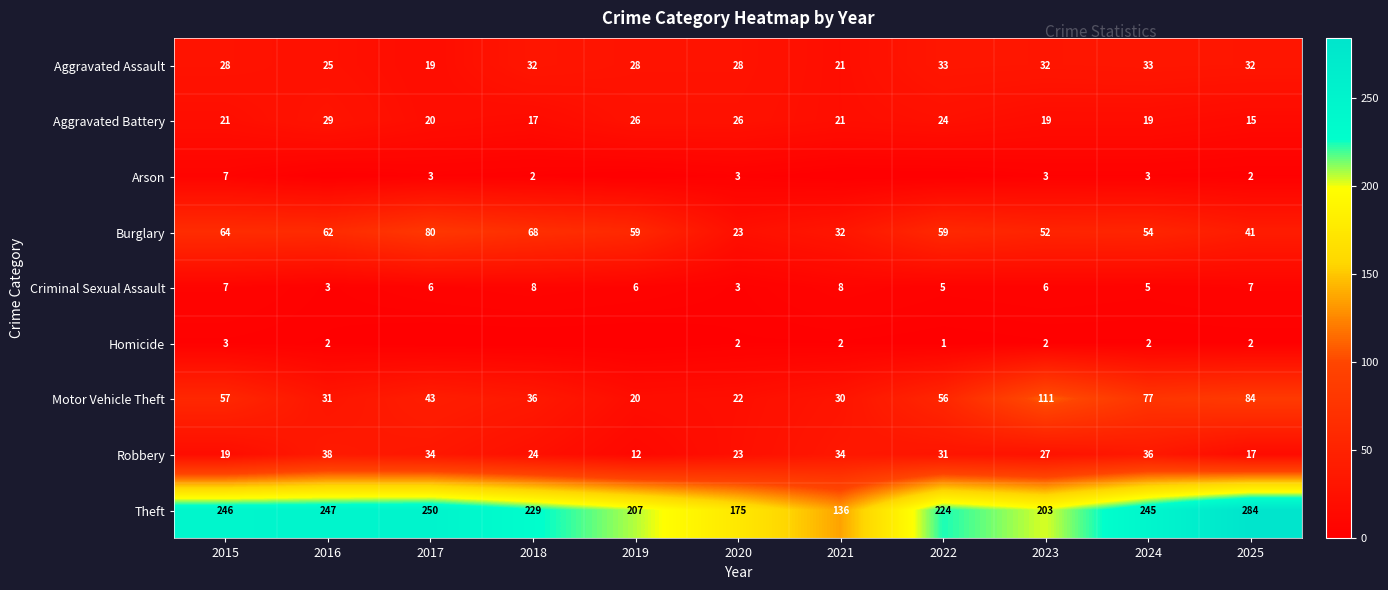

Rank the series at 2024 from lowest to highest value.

Homicide, Arson, Criminal Sexual Assault, Aggravated Battery, Aggravated Assault, Robbery, Burglary, Motor Vehicle Theft, Theft